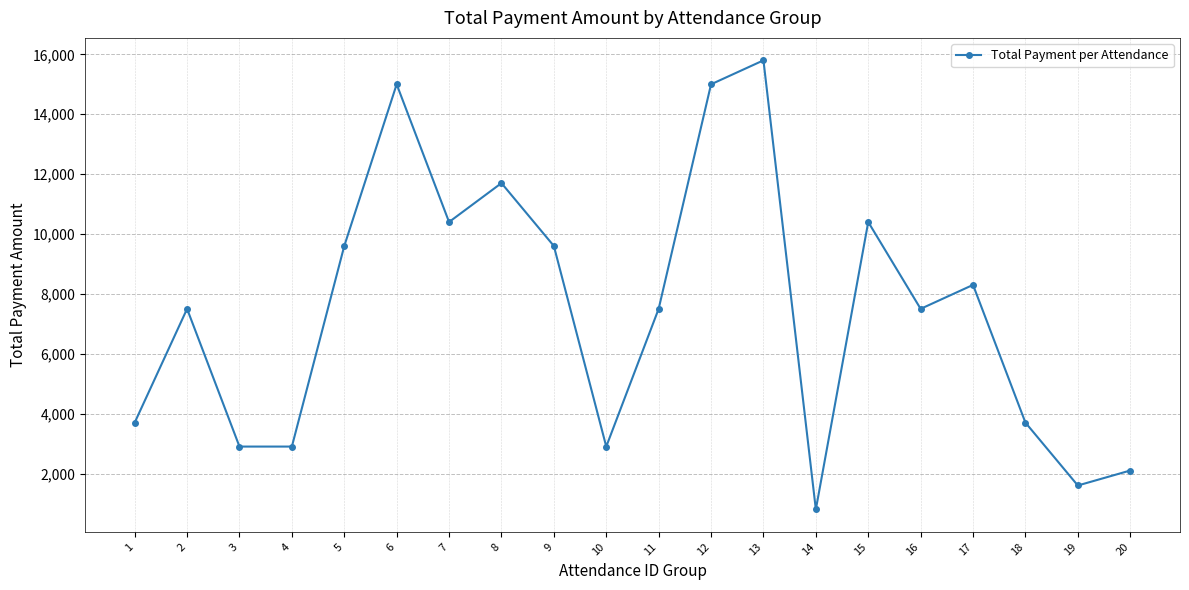

What is the change in value from 5 to 11?

-2100